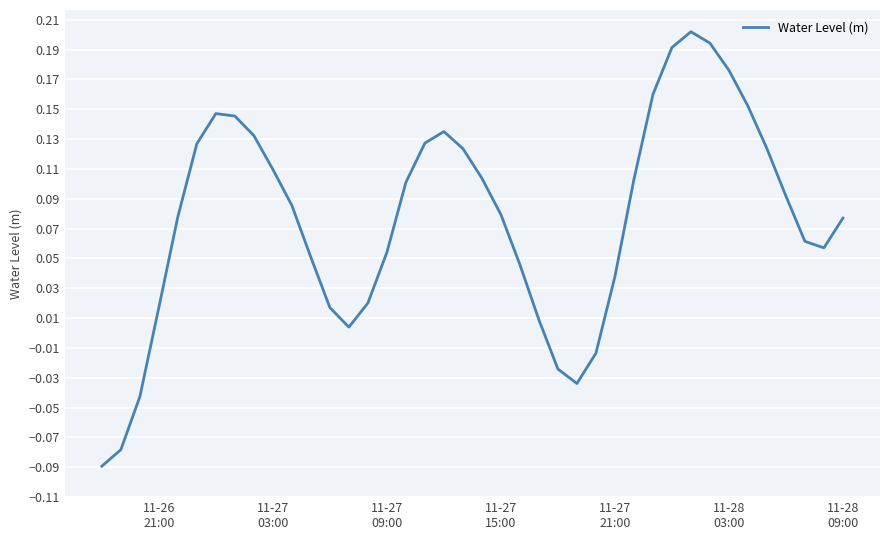

What is the difference between the maximum and minimum values?

0.3